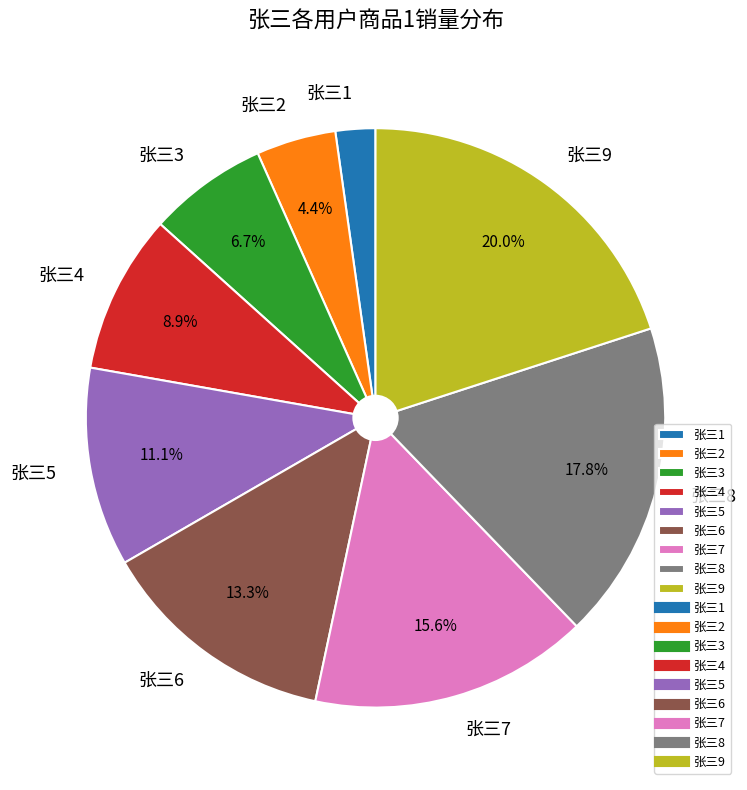

Is there a majority slice in this chart?

No